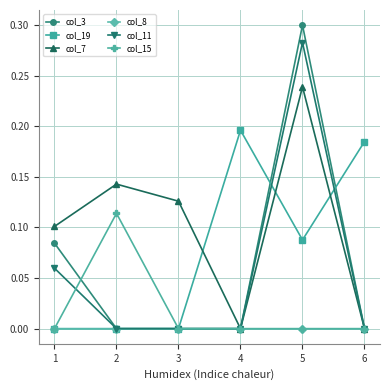

Which label corresponds to the largest value in the chart?

5